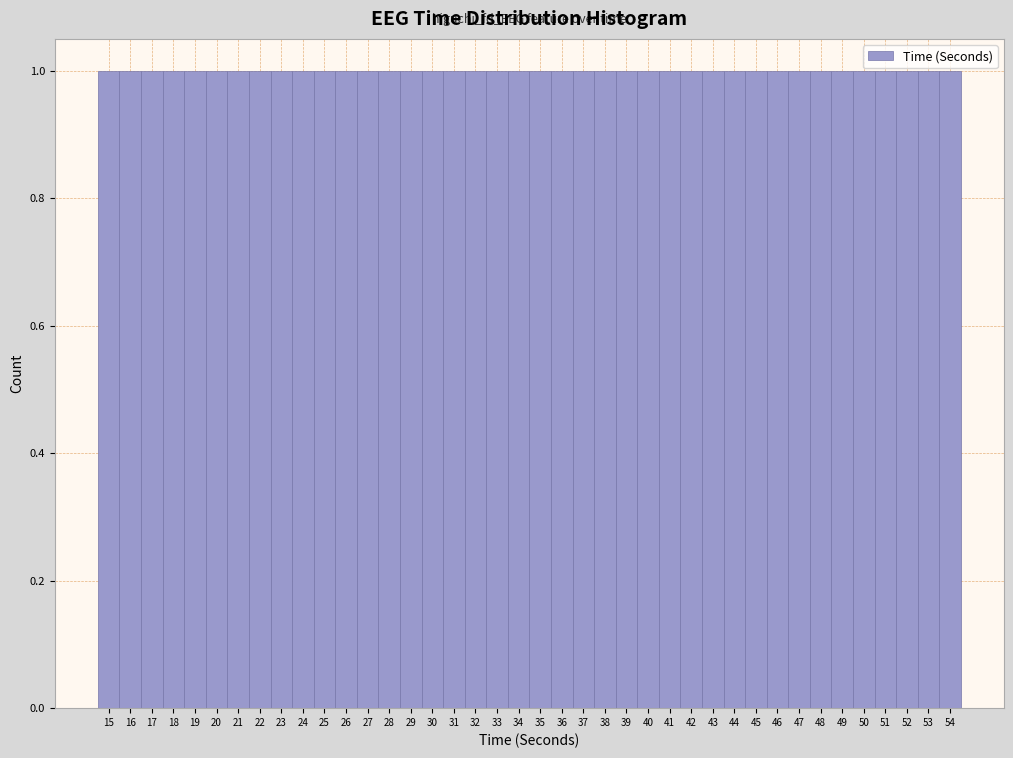

What is the height of the bar covering 31.5 to 32.5 on the x-axis? The values are not printed on the chart, so give them approximately, as read against the axis.

1